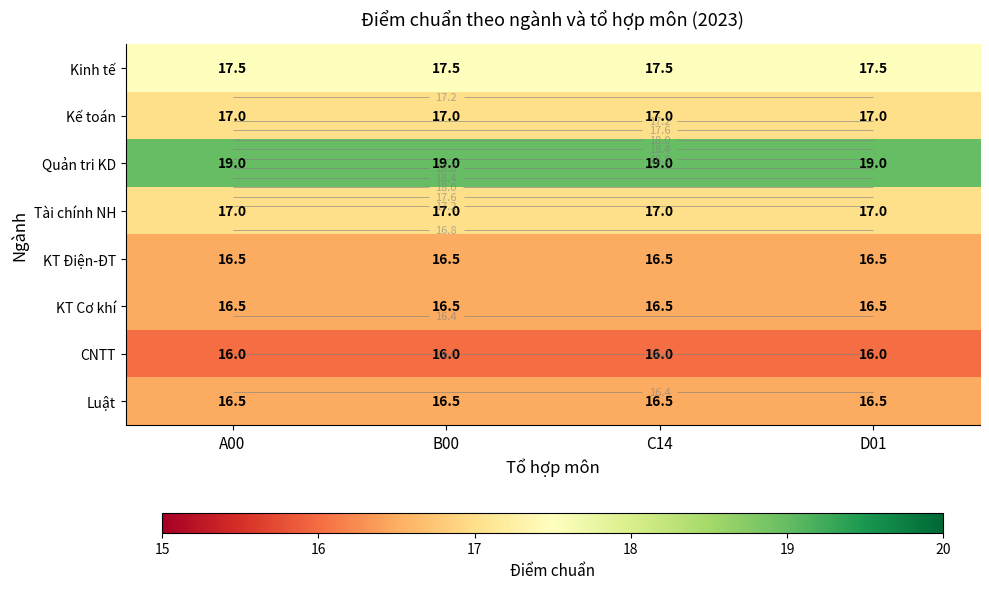

True or false: Kế toán has a value of 17.0 at D01.

True